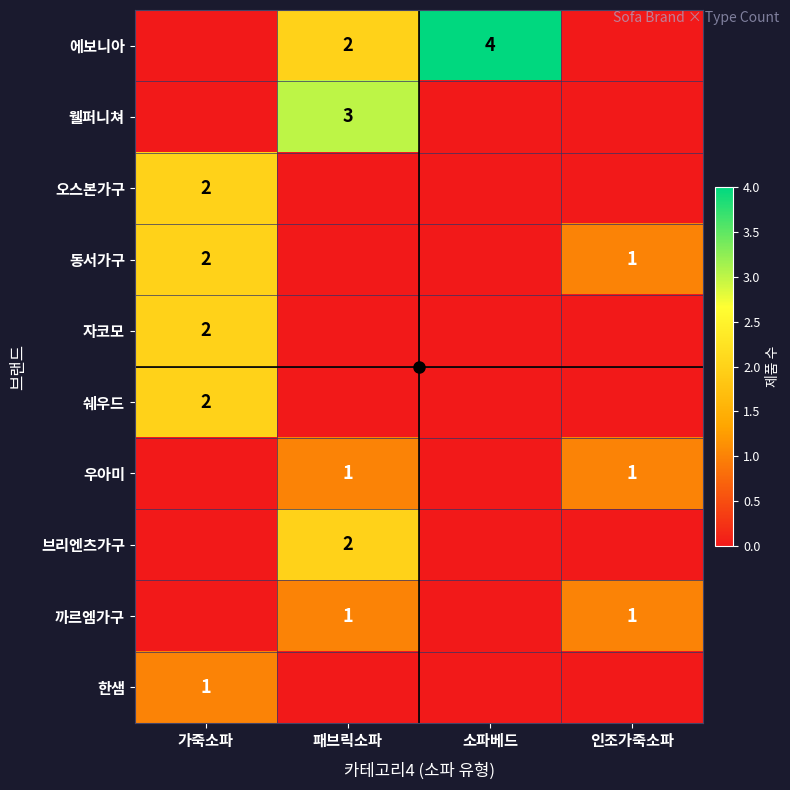

The 우아미 series shows 0 at 인조가죽소파. True or false?

False